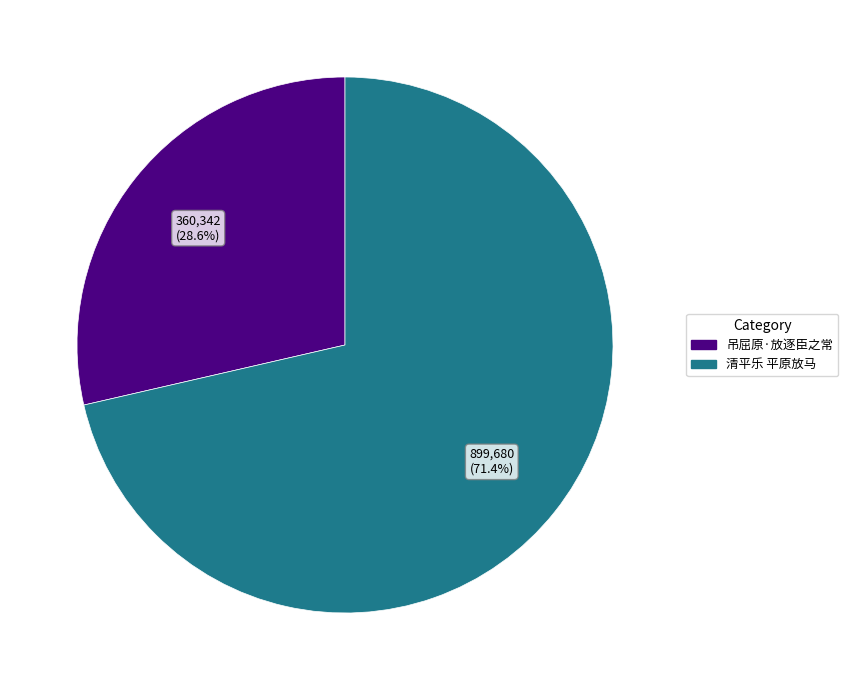

Count the number of slices in the pie.

2